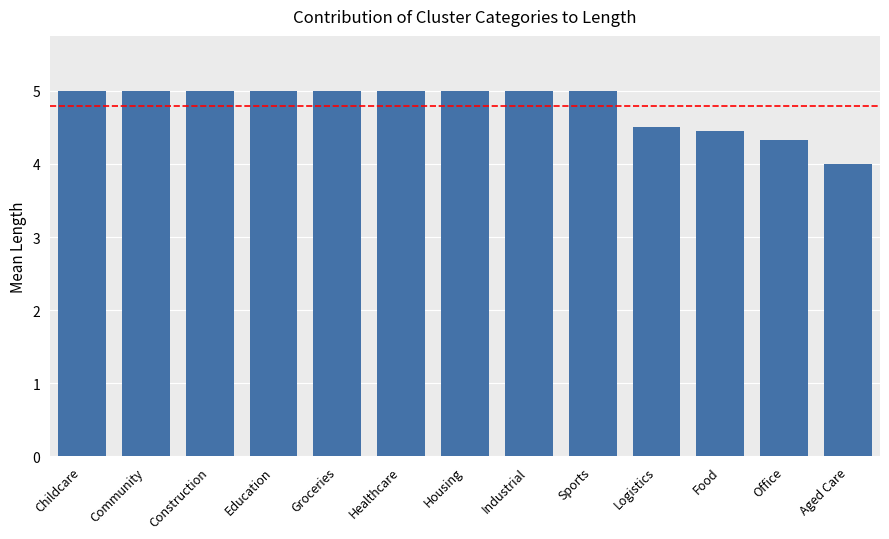

Reading left to right, extract all data points from this chart.

5.0	5.0	5.0	5.0	5.0	5.0	5.0	5.0	5.0	4.5	4.4	4.3	4.0